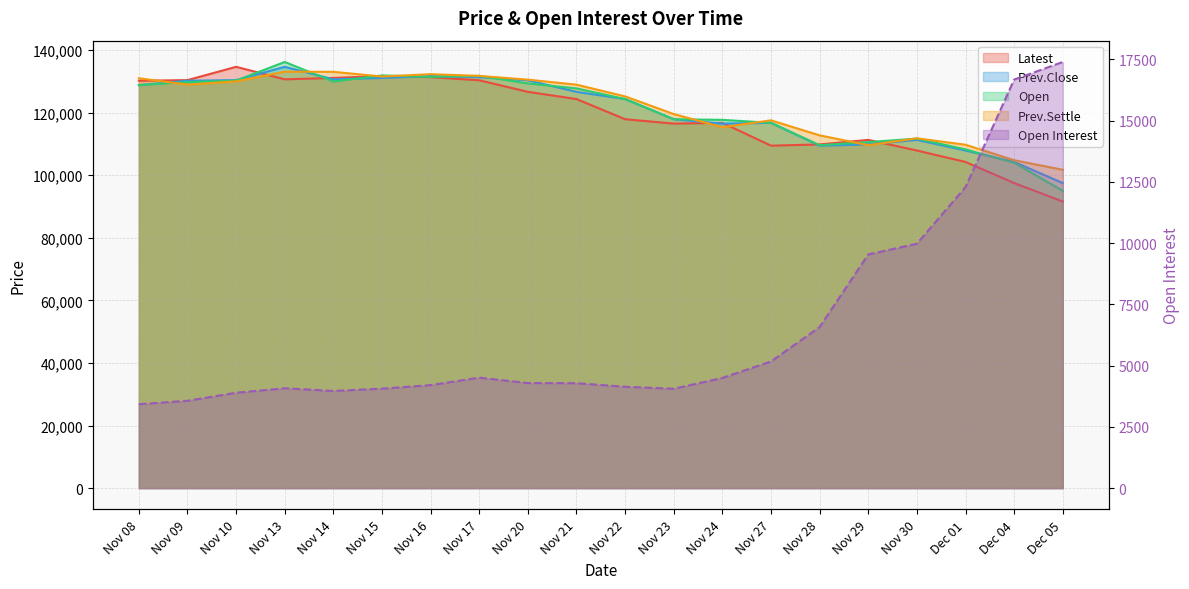

What position from the right is Nov 17?

13